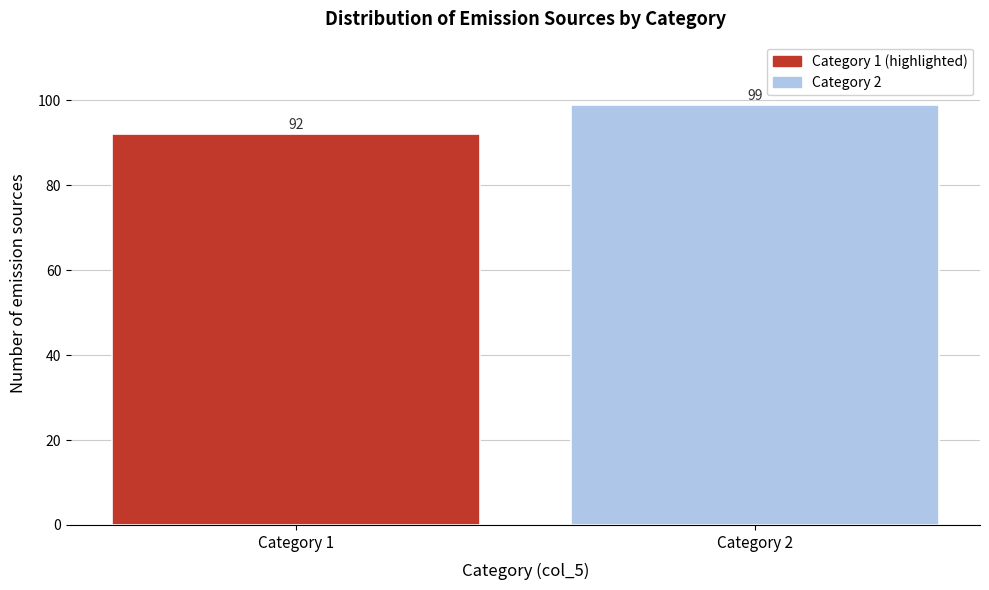

Reading right to left, transcribe all the data shown in this chart.

Category 2=99	Category 1=92